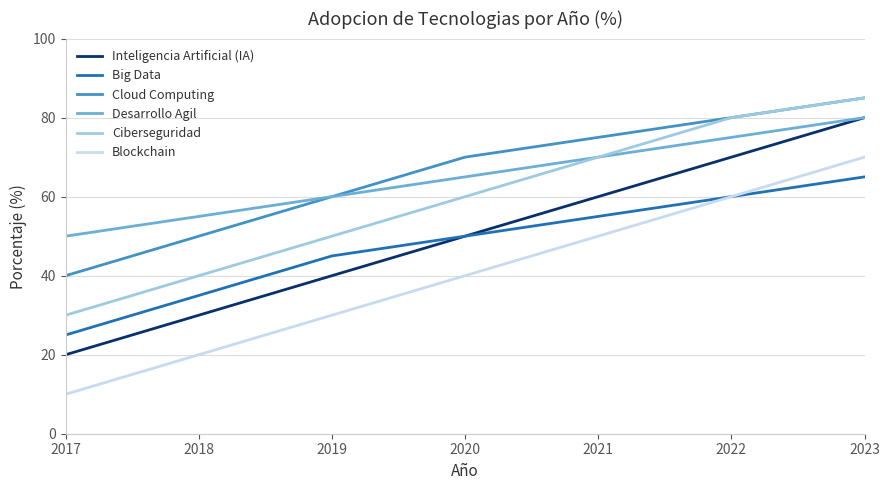

Count the number of data series in this chart.

6